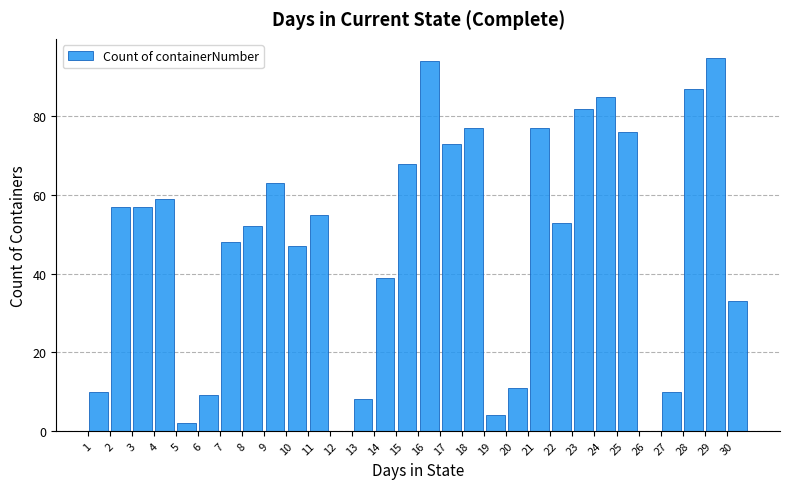

Reading left to right, transcribe this chart: for each bar, give the range it covers on the x-axis and its height. The values are not printed on the chart, so give them approximately, as read against the axis.

1 to 2: 10
2 to 3: 58
3 to 4: 58
4 to 5: 60
5 to 6: 2
6 to 7: 10
7 to 8: 48
8 to 9: 52
9 to 10: 64
10 to 11: 48
11 to 12: 56
12 to 13: 0
13 to 14: 8
14 to 15: 40
15 to 16: 68
16 to 17: 94
17 to 18: 74
18 to 19: 78
19 to 20: 4
20 to 21: 12
21 to 22: 78
22 to 23: 54
23 to 24: 82
24 to 25: 86
25 to 26: 76
26 to 27: 0
27 to 28: 10
28 to 29: 88
29 to 30: 96
30 to 31: 34